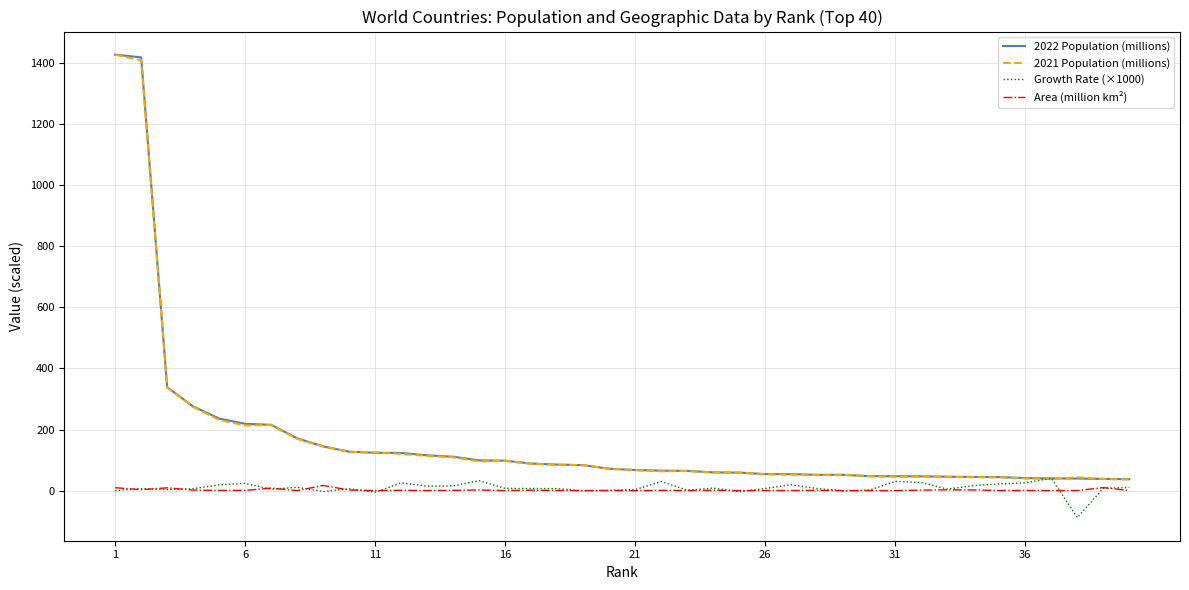

How many values in the 2021 Population (millions) series exceed 71?

20